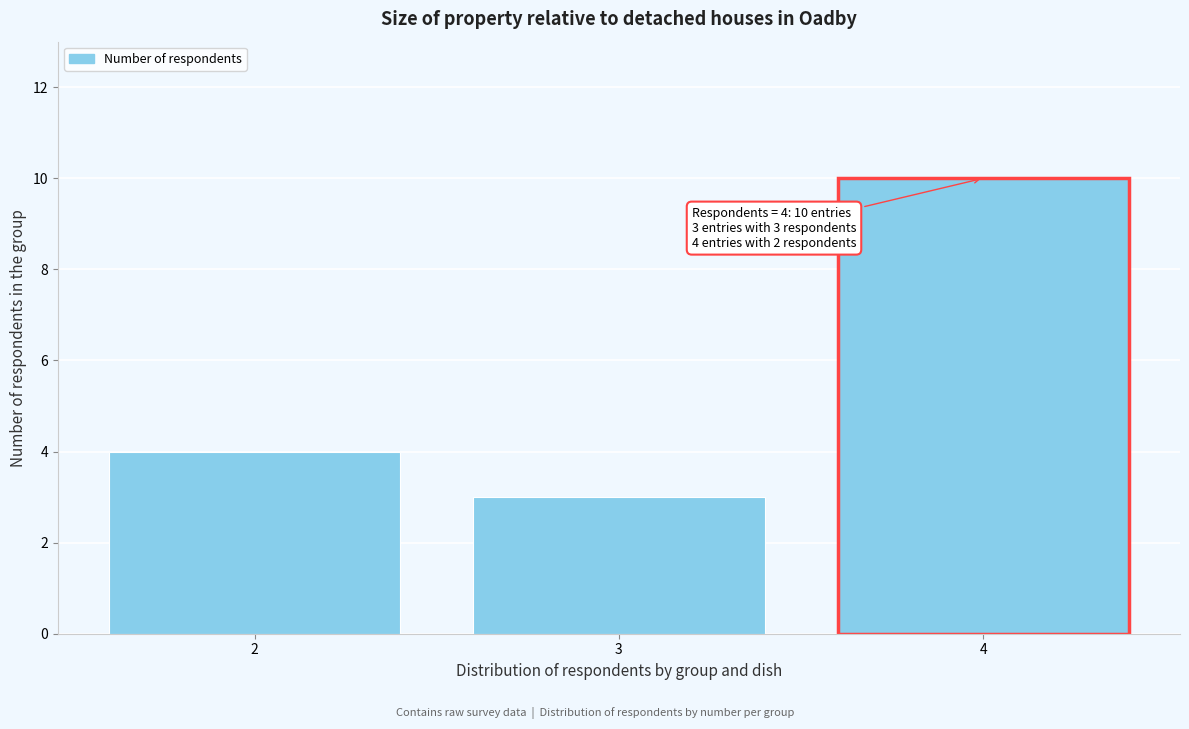

Reading left to right, transcribe all the data shown in this chart.

4	3	10